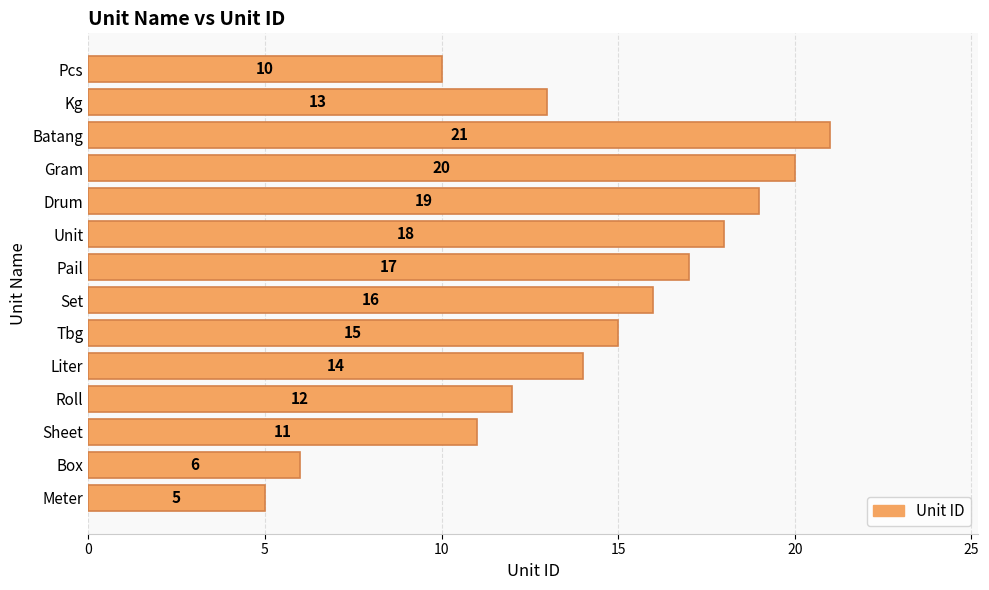

How many series are shown in this chart?

1